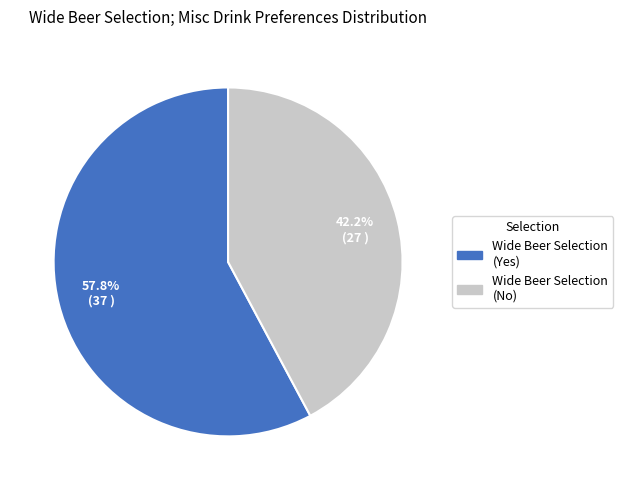

To the nearest percent, what is the average slice percentage?

50%